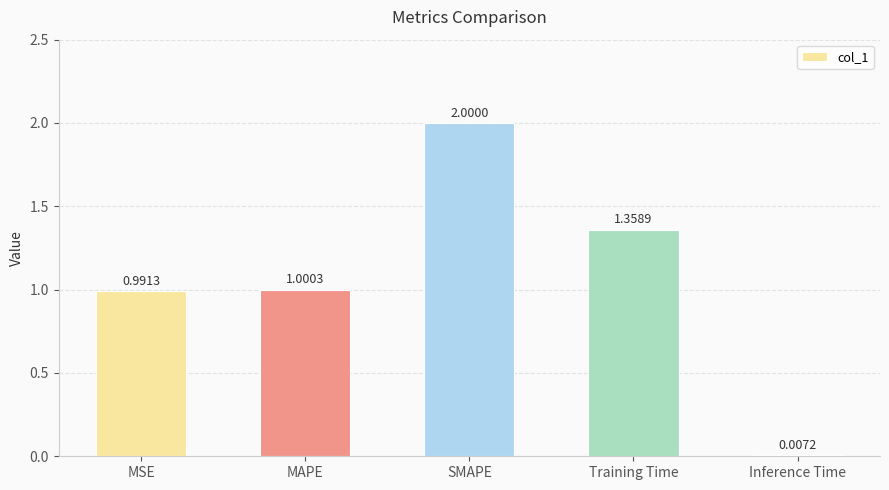

Where does the data first go above 1?

MAPE